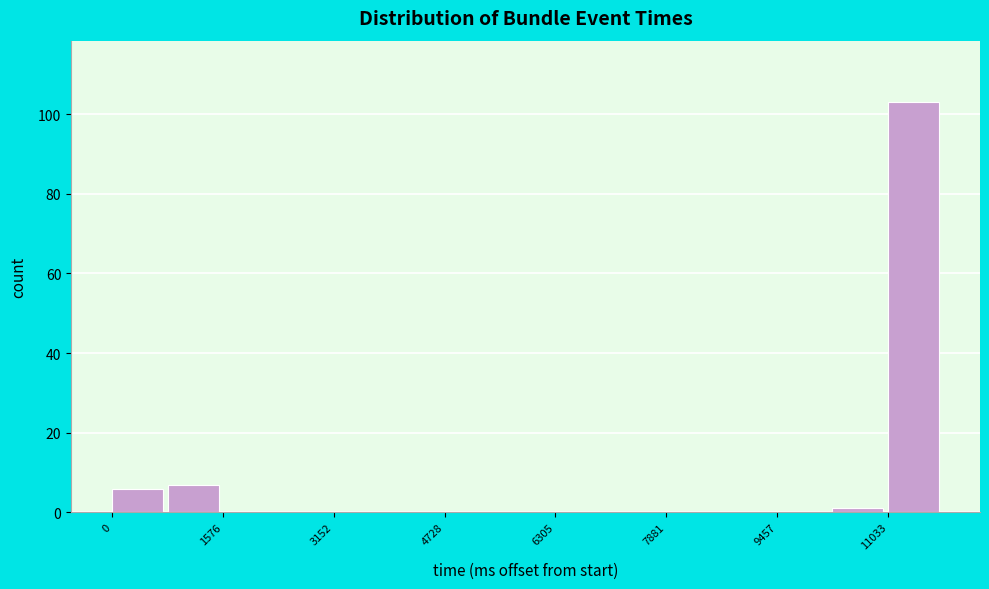

Read against the x-axis, roughly where is the centre of the tallest bar?

11400